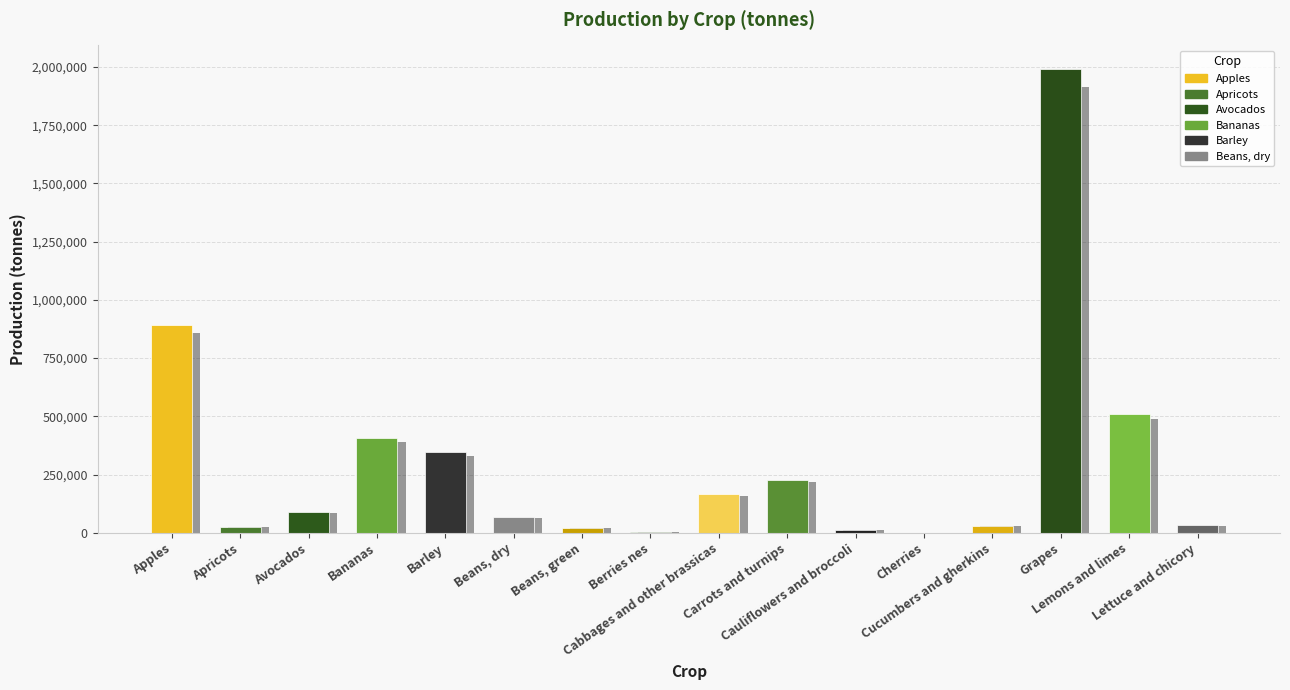

Does the chart contain any negative values?

No